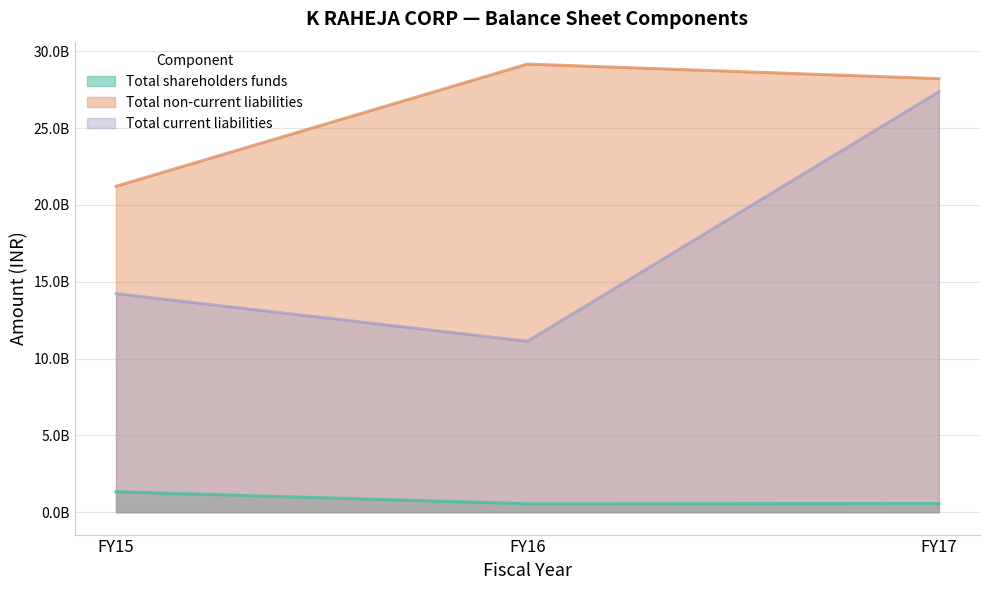

How many distinct data groups are displayed?

3